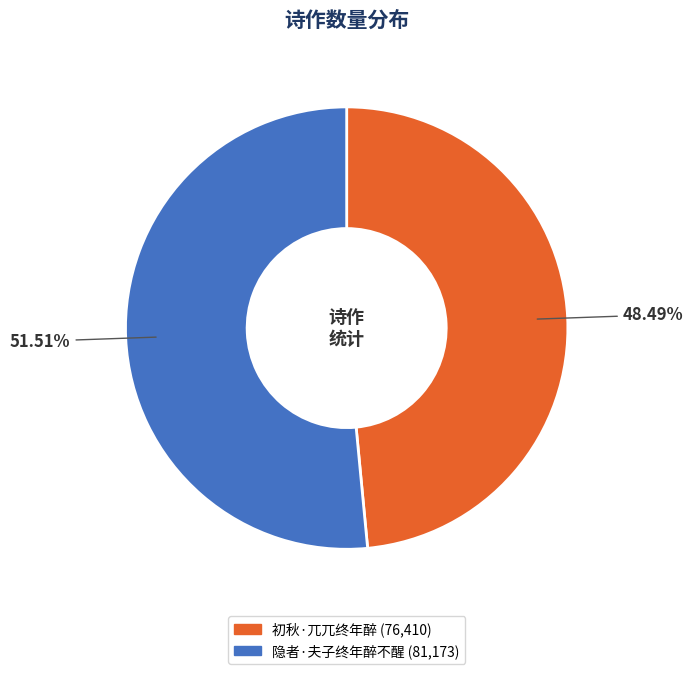

Combined, what portion of the pie is 隐者·夫子终年醉不醒 and 初秋·兀兀终年醉?

100.0%